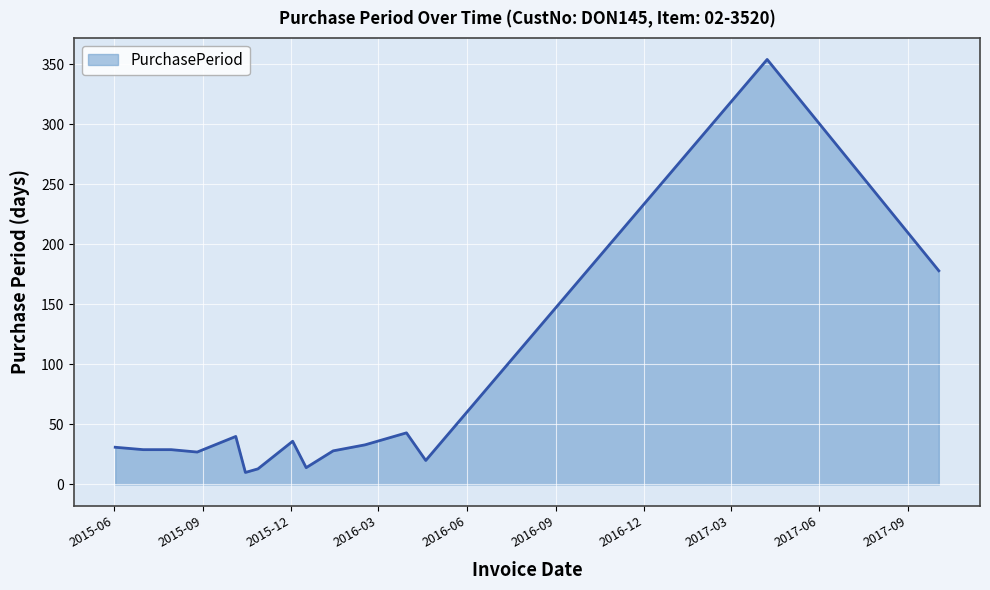

What is the difference between the maximum and minimum values?

344